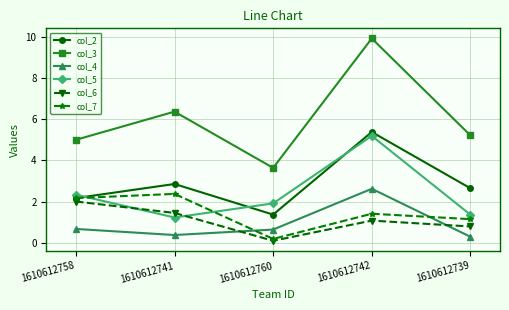

True or false: col_5 and col_4 intersect in this chart.

False